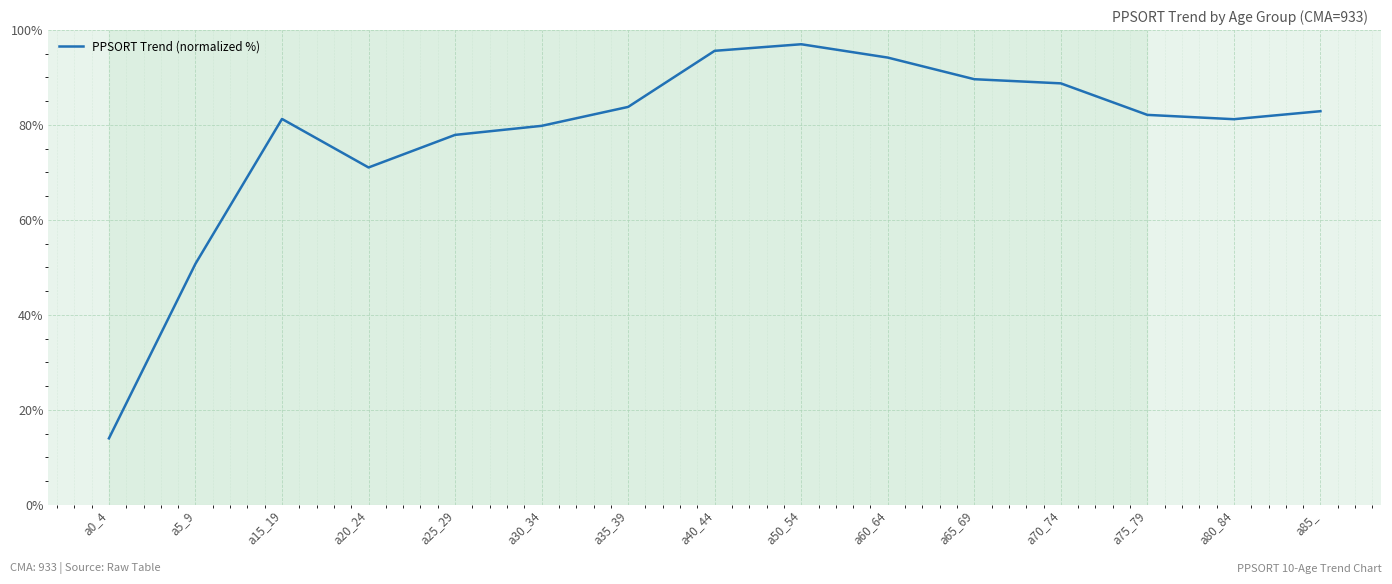

What position from the left is a25_29?

5